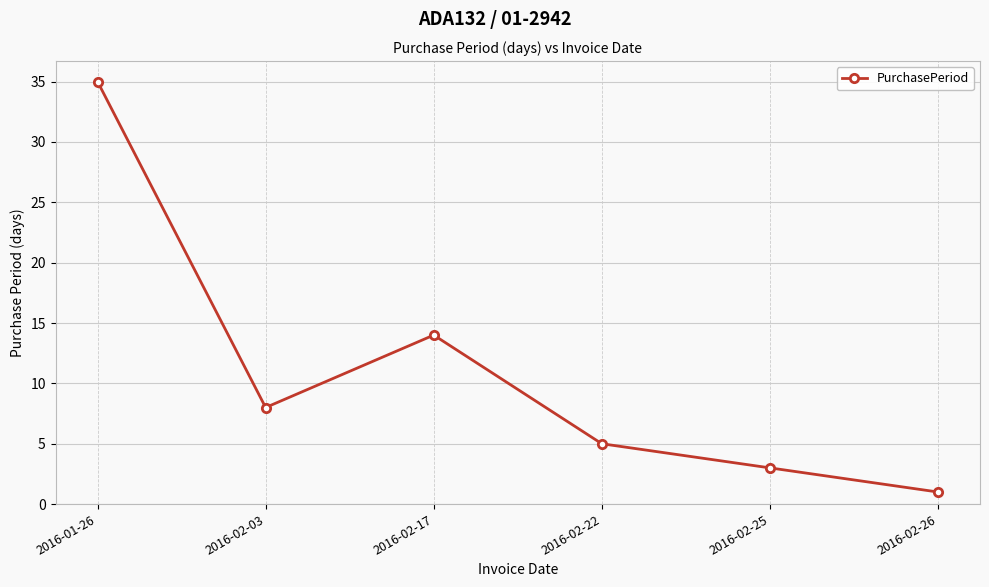

Reading left to right, transcribe all the data shown in this chart.

2016-01-26=35	2016-02-03=8	2016-02-17=14	2016-02-22=5	2016-02-25=3	2016-02-26=1